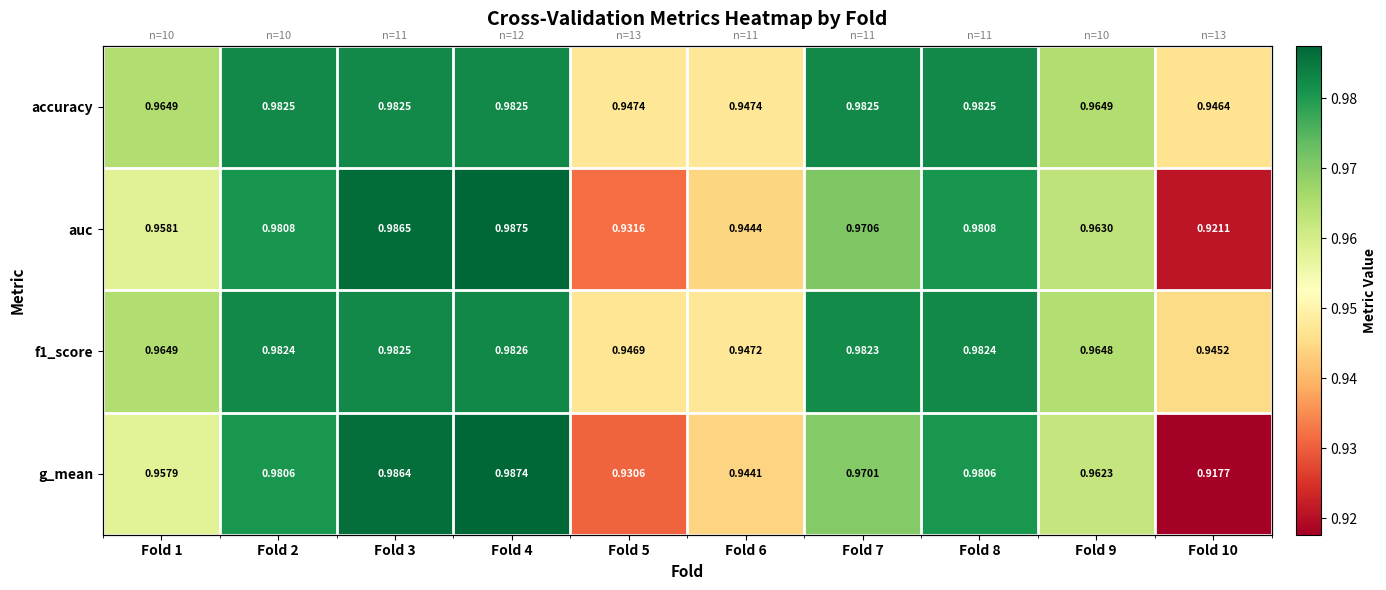

At which label is f1_score closest to 0?

Fold 10